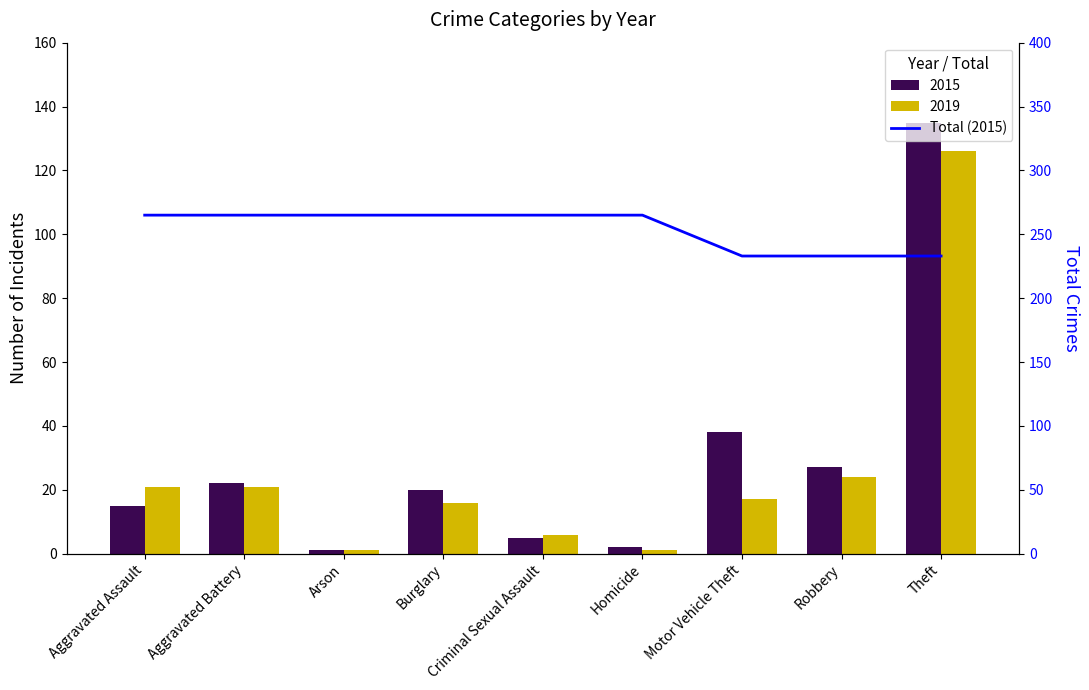

What is the label of the 8th bar from the right?

Aggravated Battery